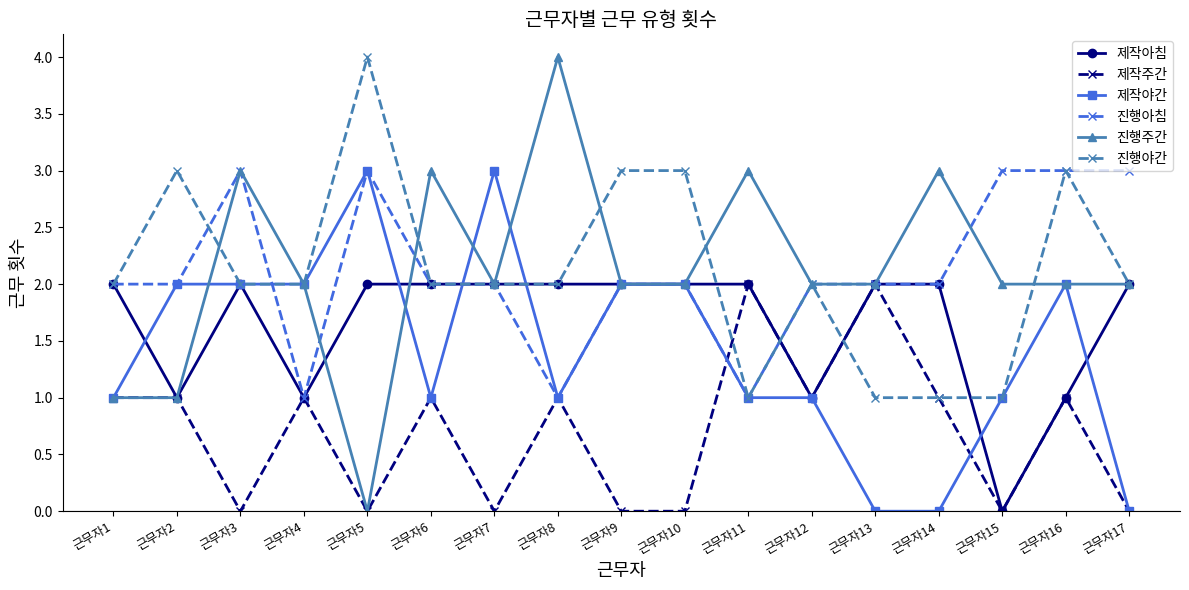

What is the value of the 제작아침 point at the 11th from the left?

2